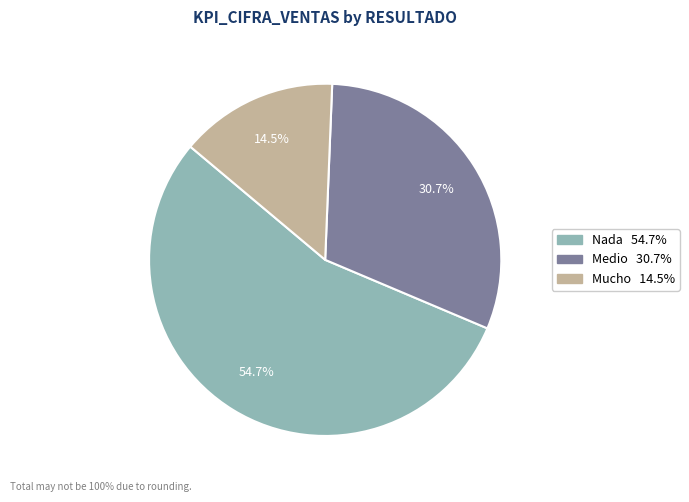

Rank the categories by value from lowest to highest.

Mucho, Medio, Nada